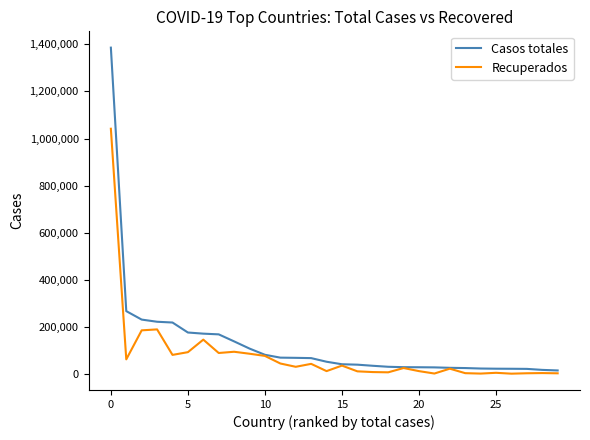

Which series has the widest spread of values?

Casos totales